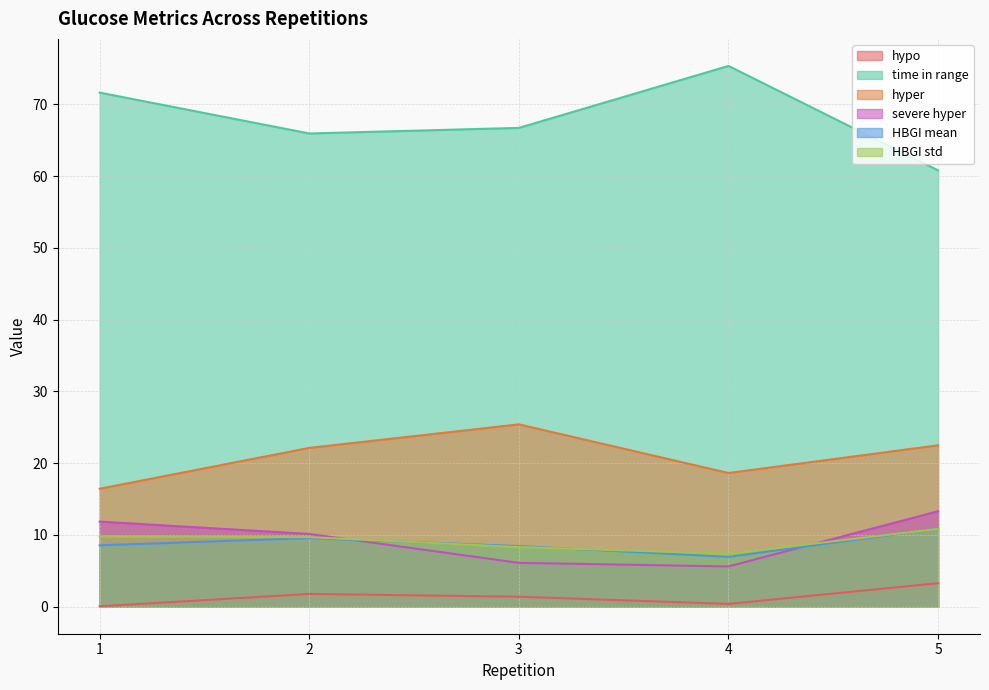

Is the value of hypo at 4 greater than the value of HBGI mean at 4?

No